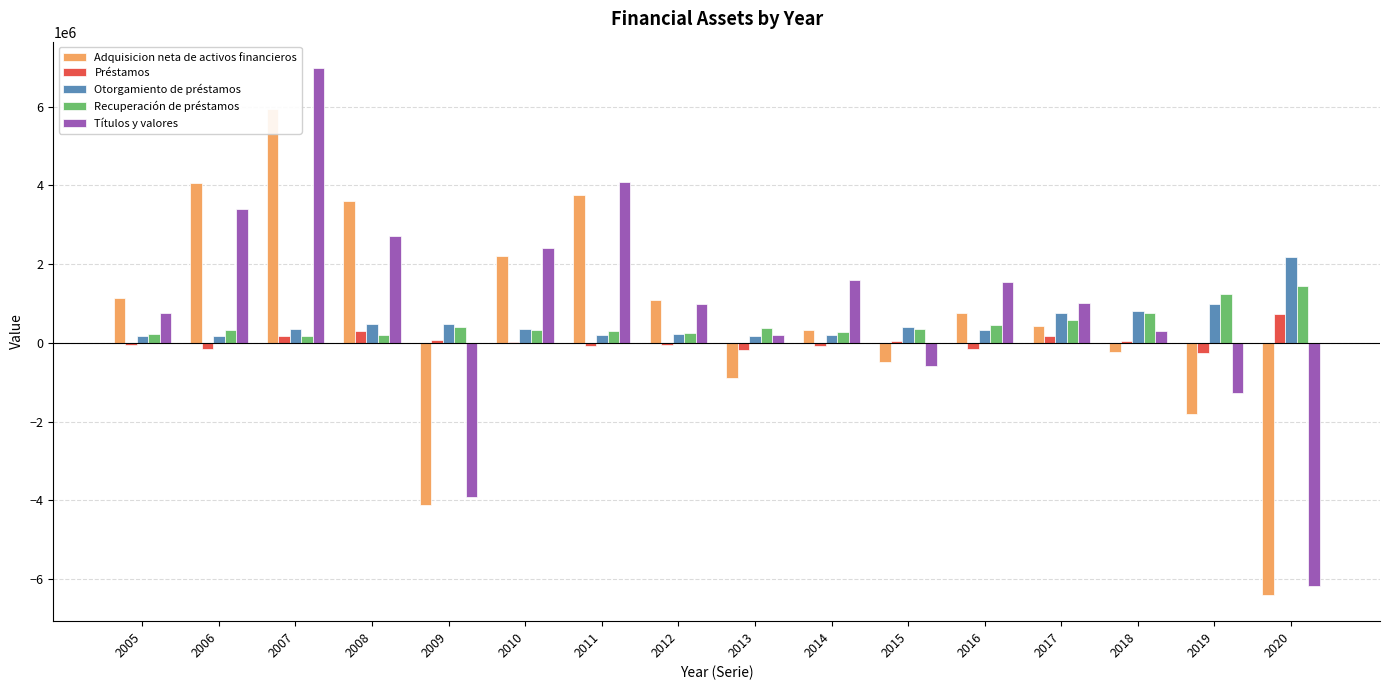

What is the sum of all Adquisicion neta de activos financieros values?

9382670